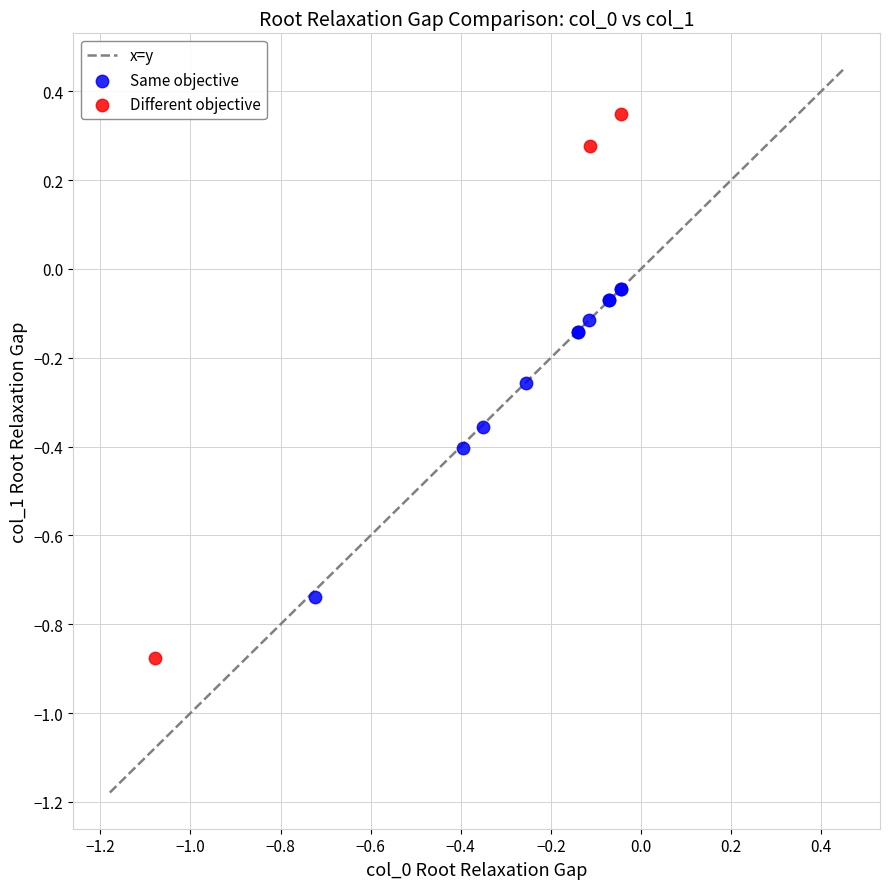

Which series contains the lowest Y value?

Different objective